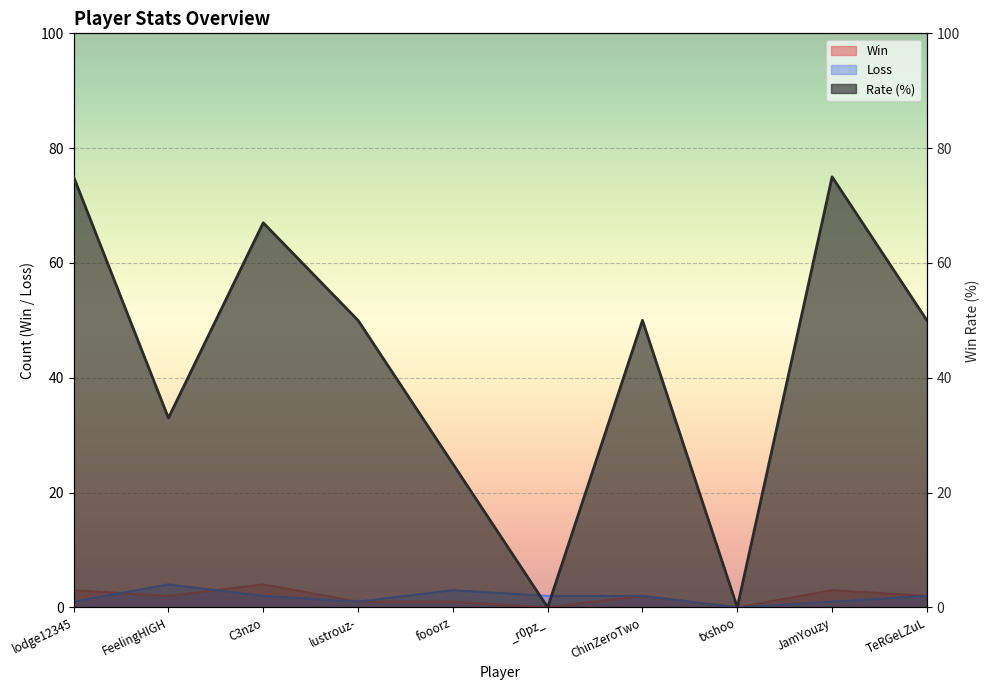

How many values in the Loss series are below 2?

4